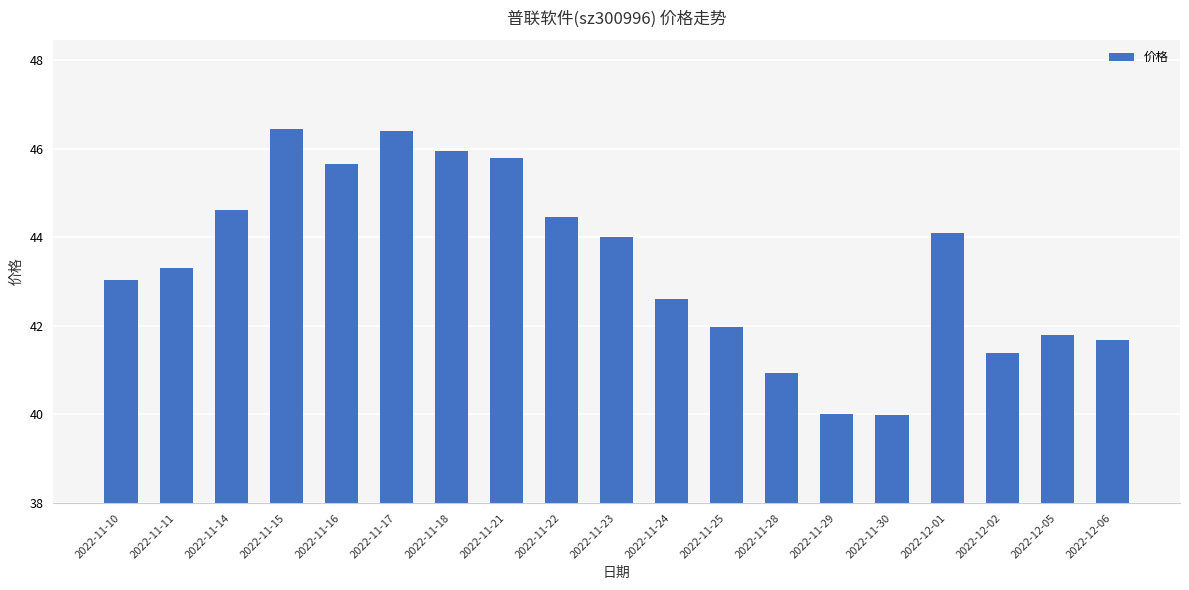

What is the maximum value shown in the chart?

46.5